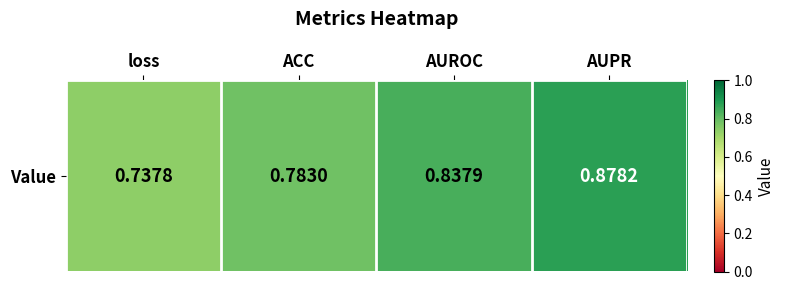

How many data points does each series have?

4